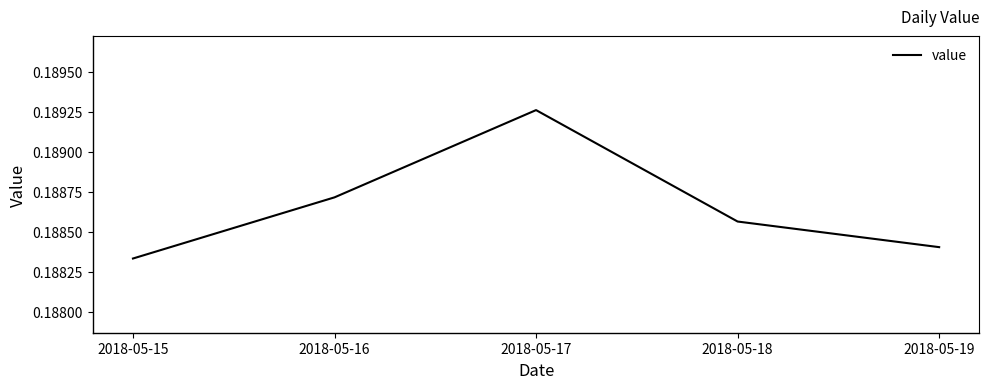

True or false: the data shows 0.3 at 2018-05-17.

False